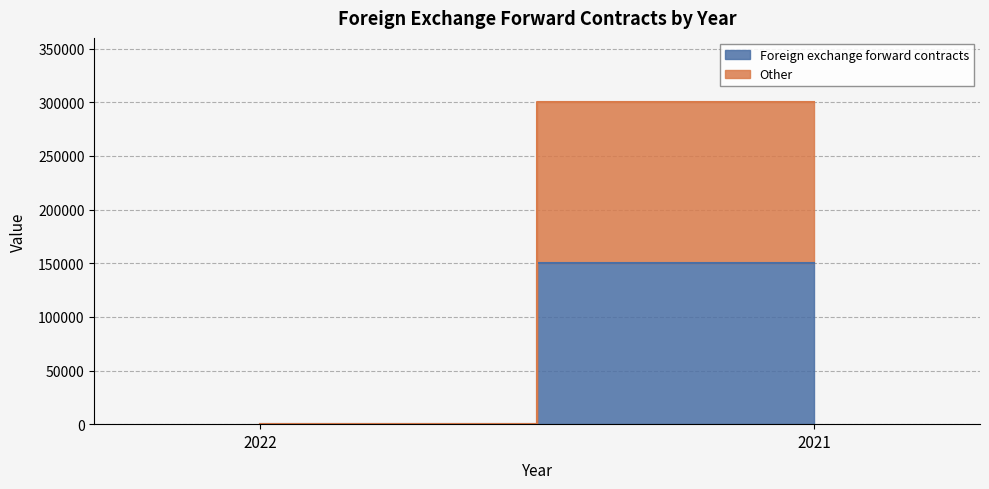

Which series has the largest total across all categories?

Foreign exchange forward contracts